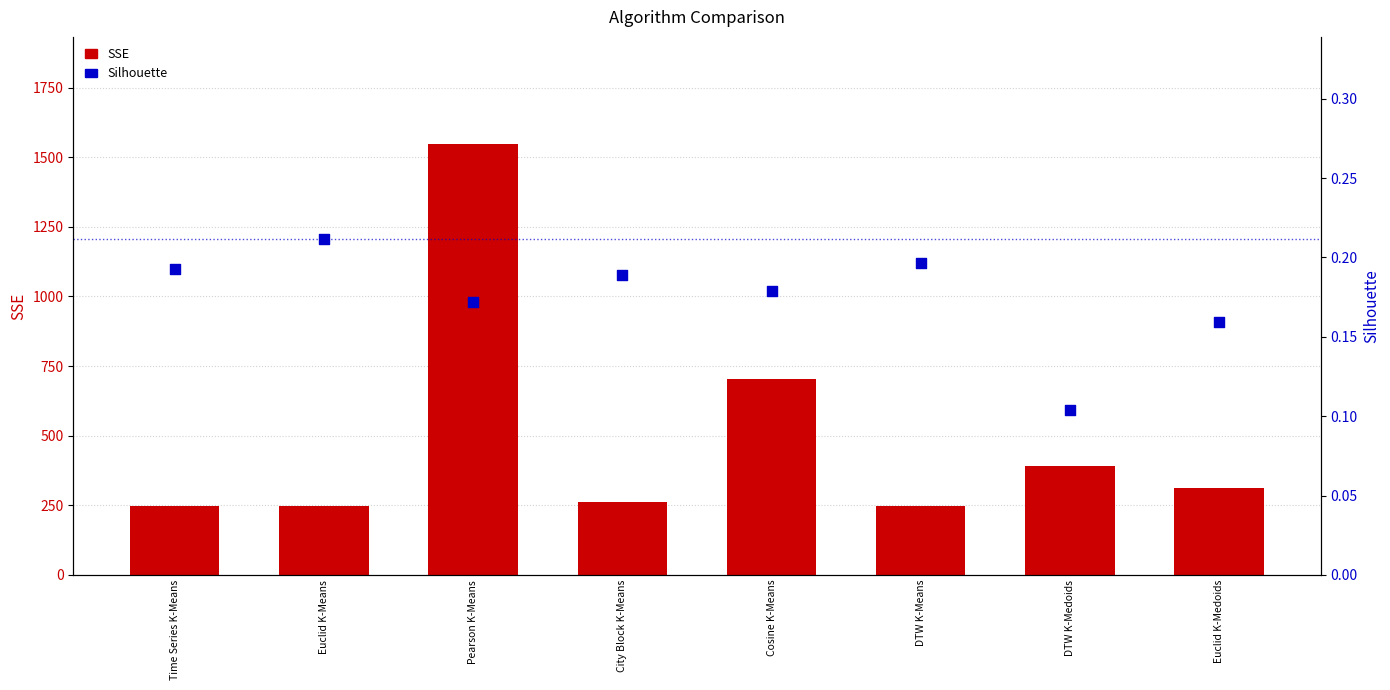

Is the value of Silhouette at DTW K-Medoids greater than the value of SSE at Pearson K-Means?

No